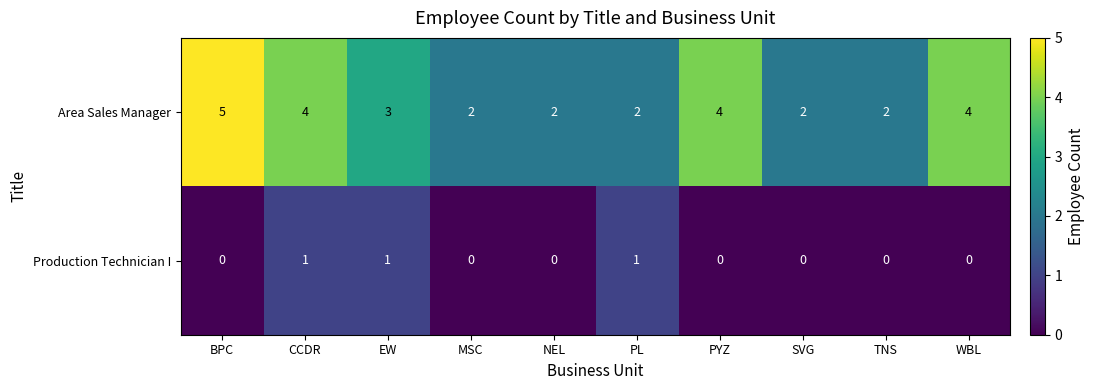

Reading left to right, list all the values displayed in this chart.

Area Sales Manager: 5	4	3	2	2	2	4	2	2	4
Production Technician I: 0	1	1	0	0	1	0	0	0	0